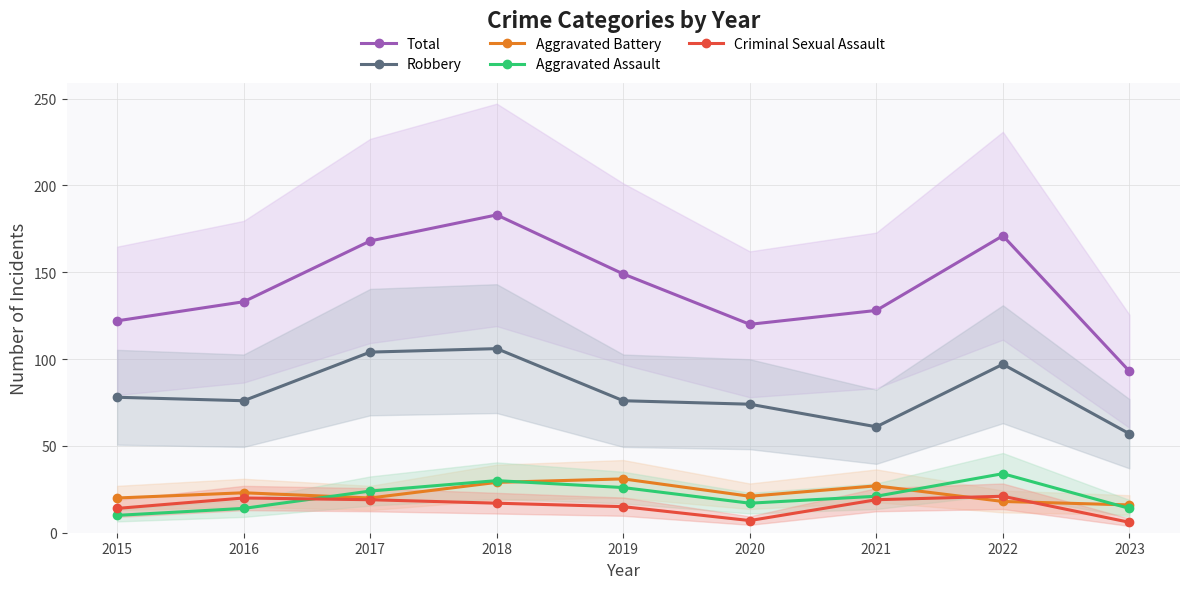

What is the difference between the maximum and minimum values in the Robbery series?

49